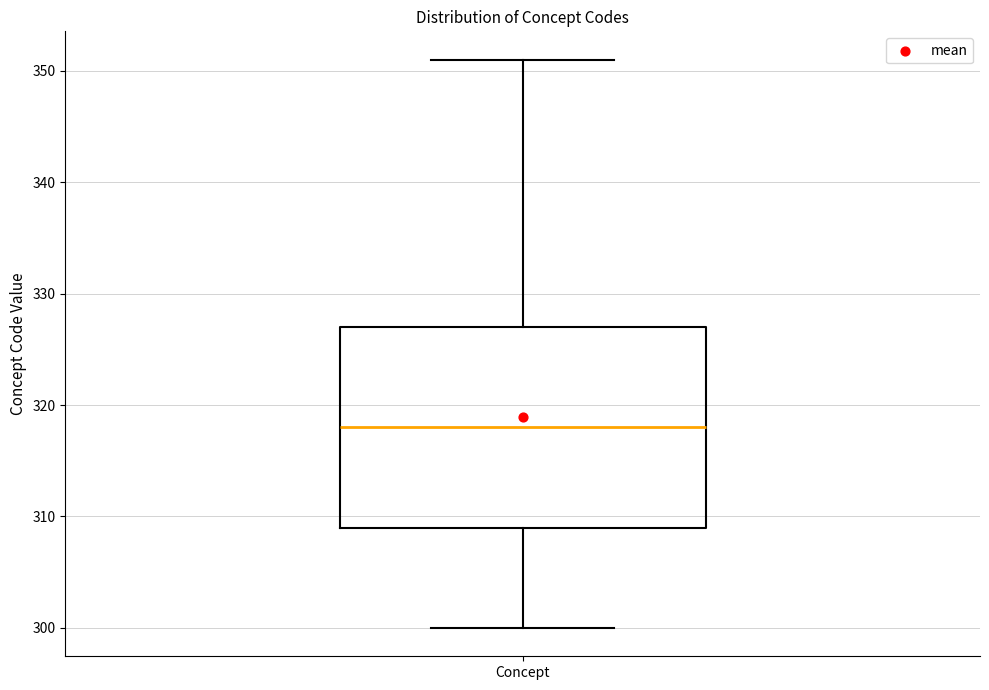

Where is the lower edge of the box for Concept on the y-axis? The values are not printed on the chart, so give them approximately, as read against the axis.

309